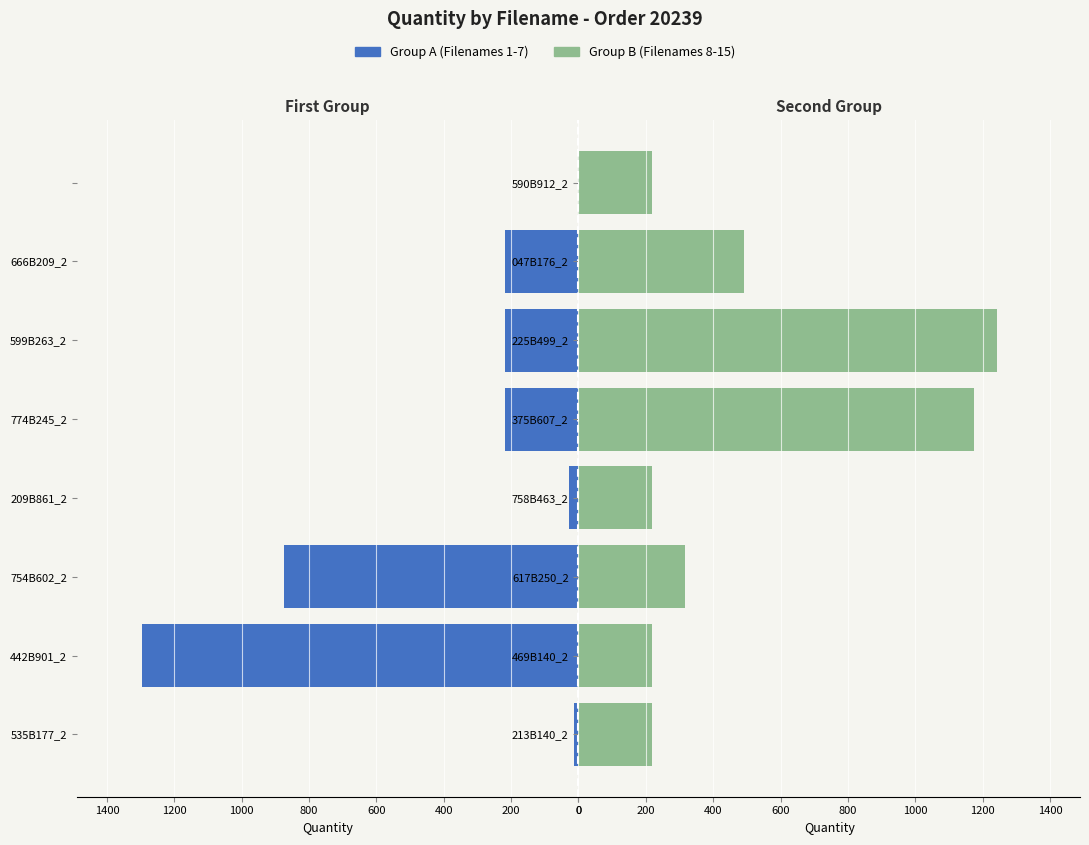

Which series changed the most between 200 and 1400?

Group A